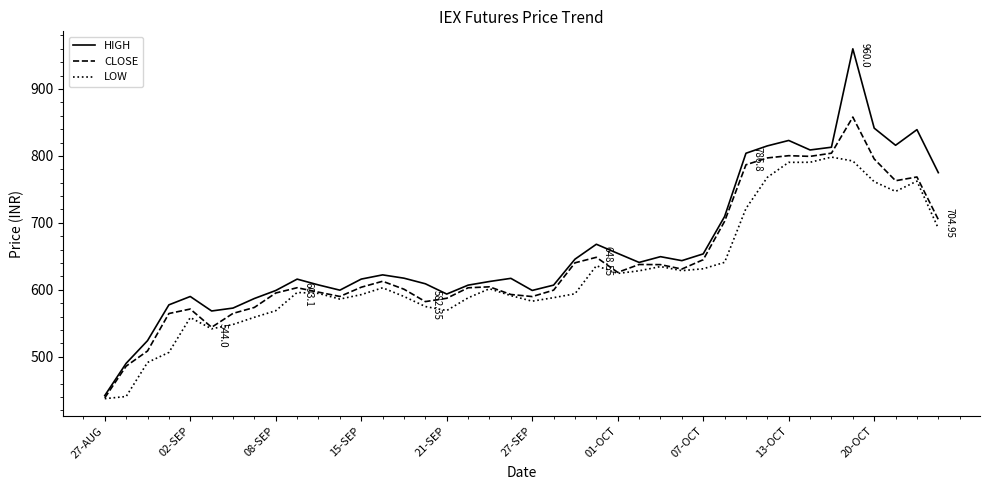

What is the minimum value shown in the chart?

437.4